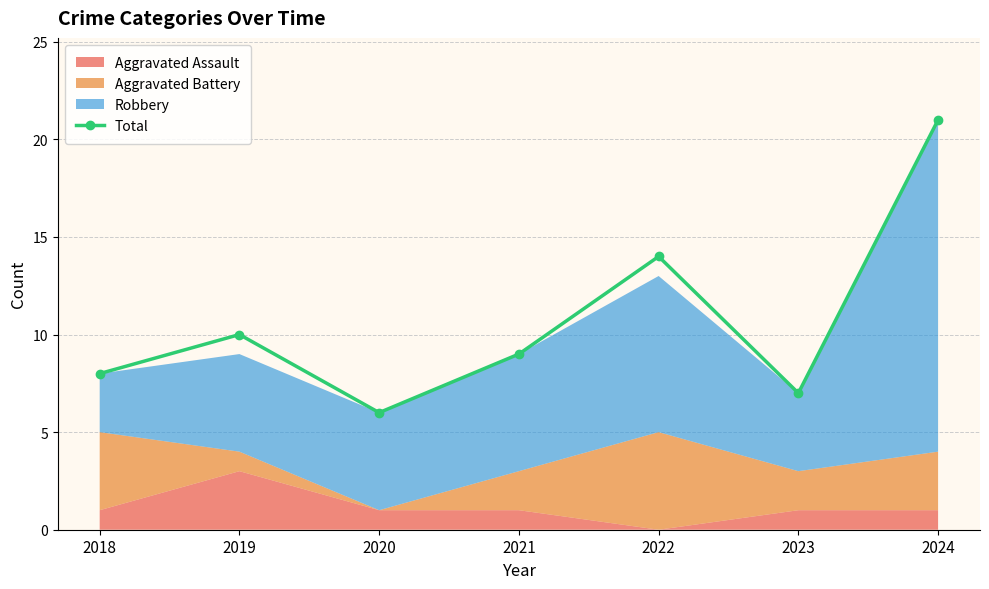

Where is the first local maximum?

2019